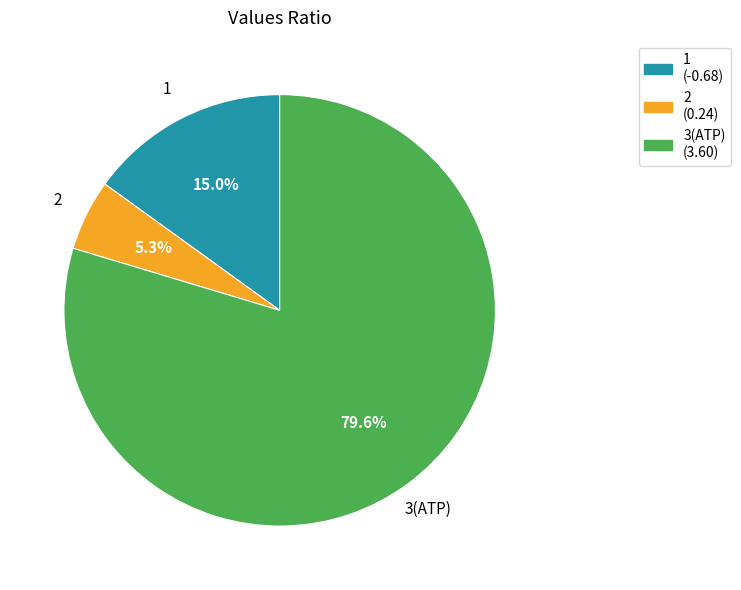

Is it true that 3(ATP) is 99% of the pie?

False